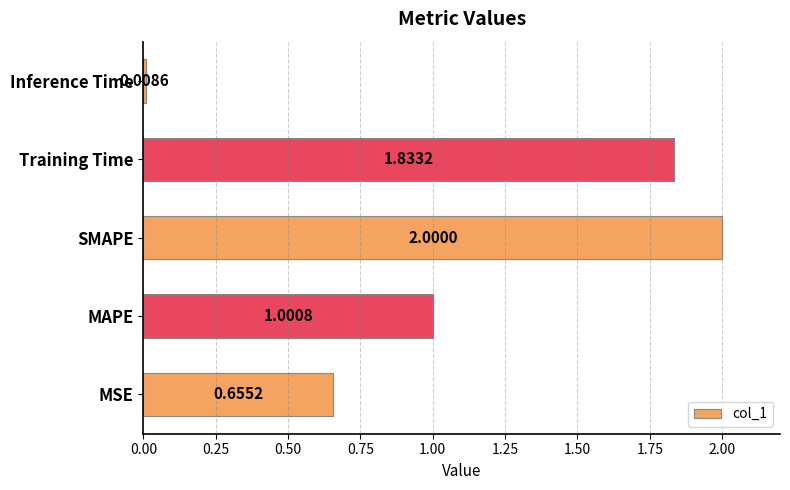

Does the chart contain any negative values?

No